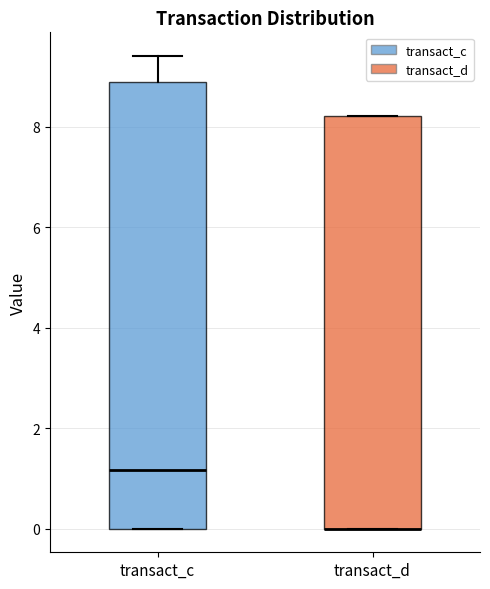

Reading left to right, read every box against the y-axis: the position of its median line, the range the box covers, and the ends of its whiskers. The values are not printed on the chart, so give them approximately, as read against the axis.

transact_c: median 1.2, box 0.0 to 8.8, whiskers 0.0 to 9.4
transact_d: median 0.0 (drawn on the box's lower edge), box 0.0 to 8.2, whiskers 0.0 to 8.2